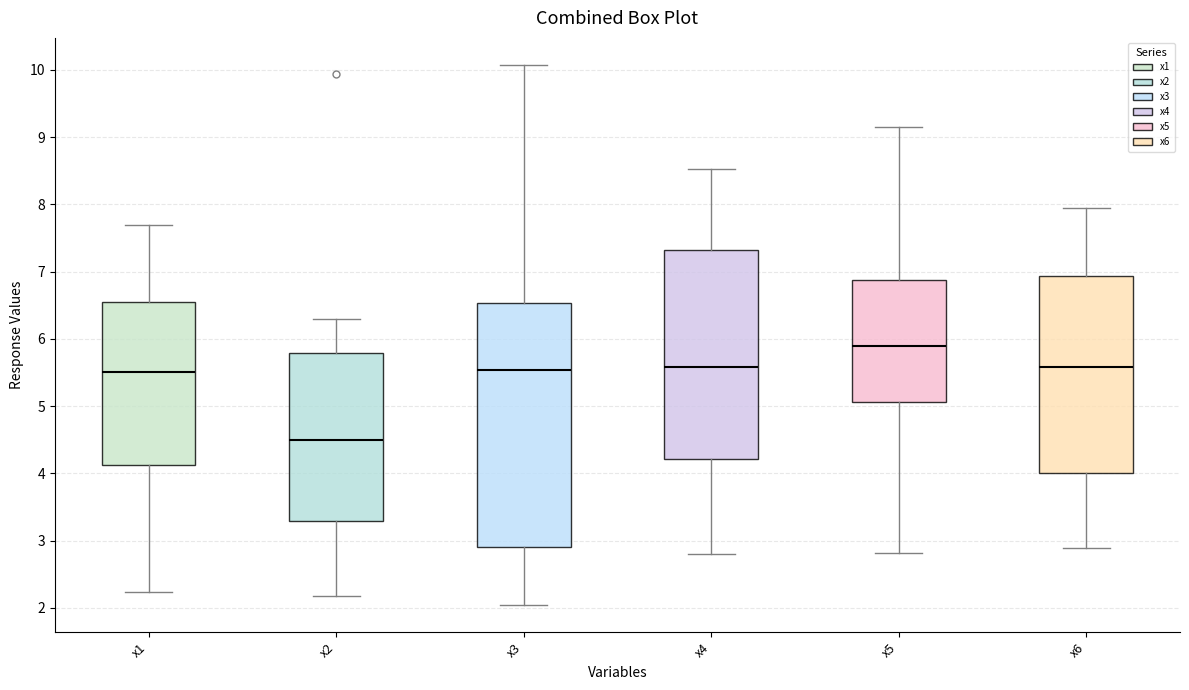

Which box is the tallest, from its lower edge to its upper edge?

x3